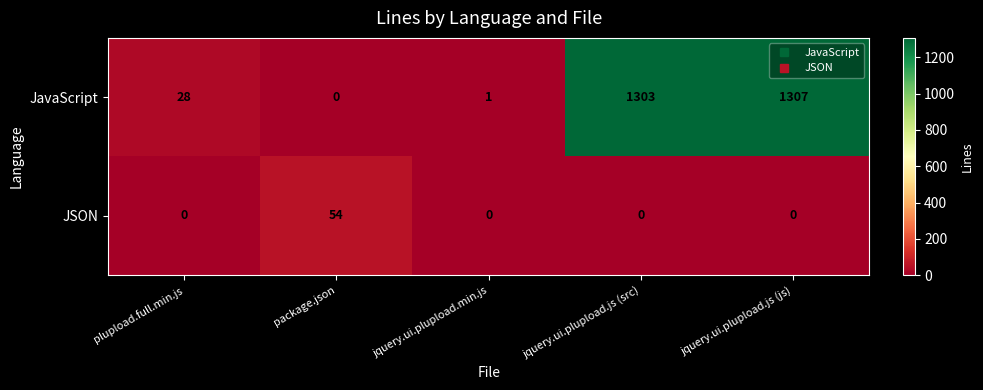

The value of JSON at package.json is 54. True or false?

True